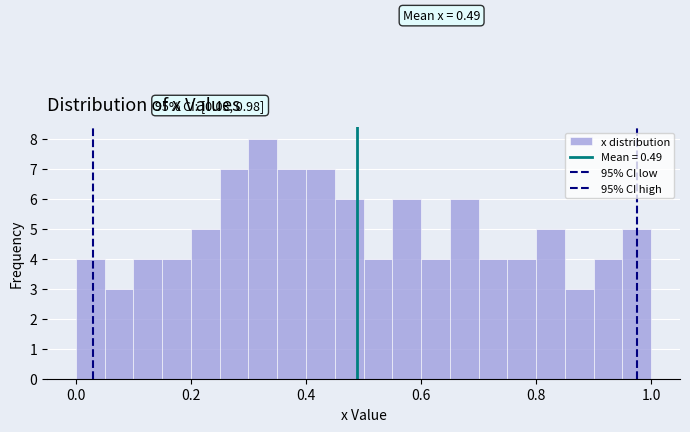

Read against the x-axis, roughly where is the centre of the tallest bar?

0.32